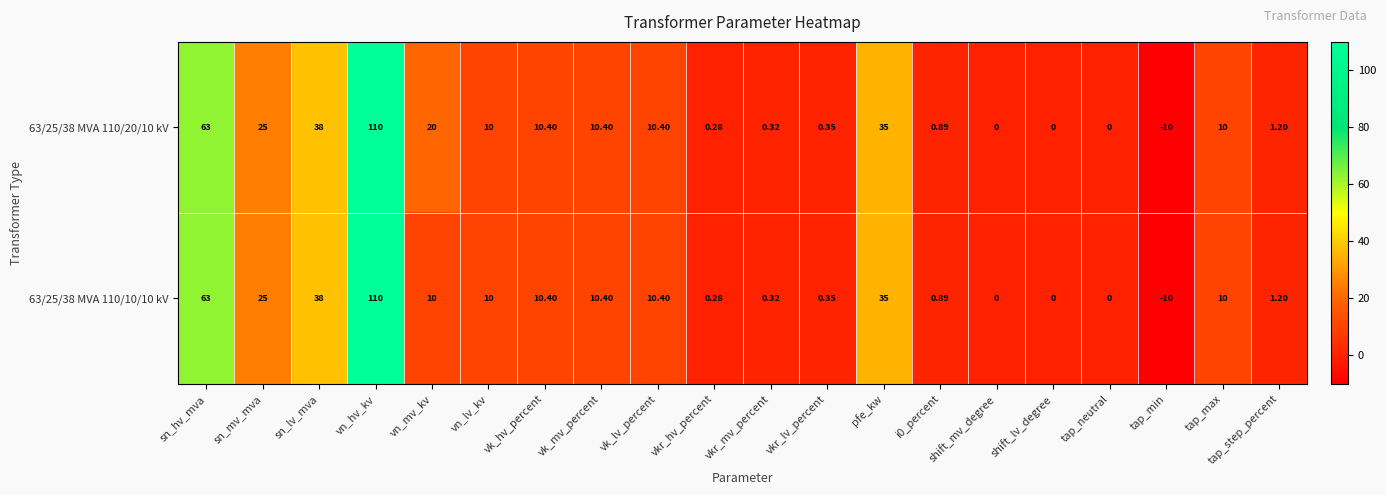

Where is 63/25/38 MVA 110/10/10 kV nearest to the value 50?

sn_lv_mva